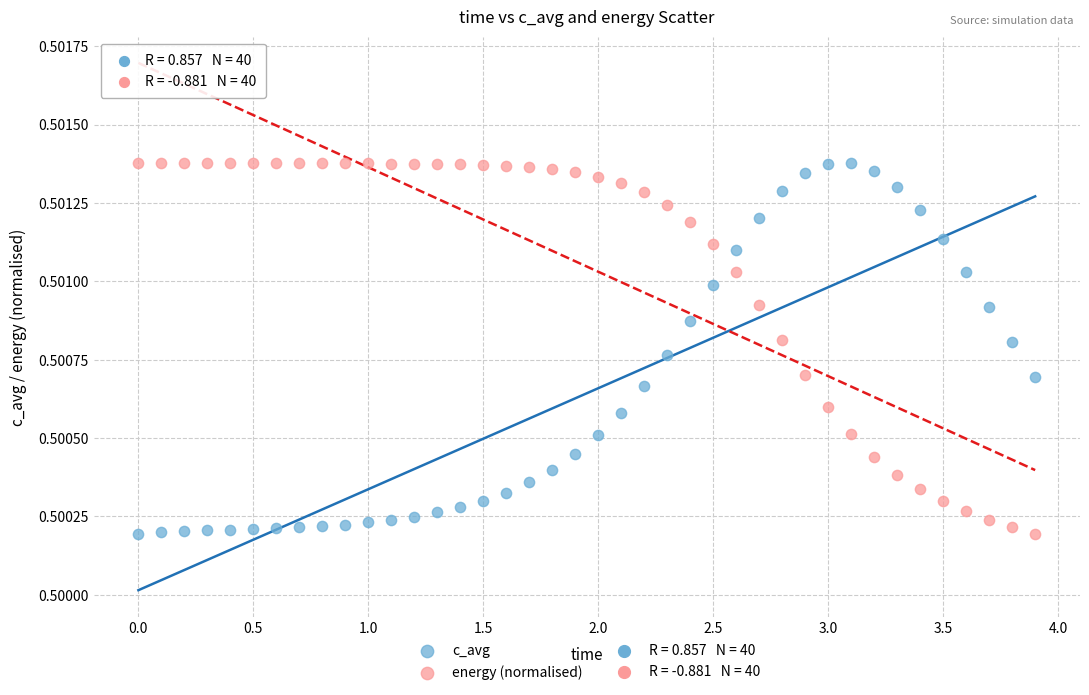

Across all data points, what is the range of X values (max minus min)?

3.9